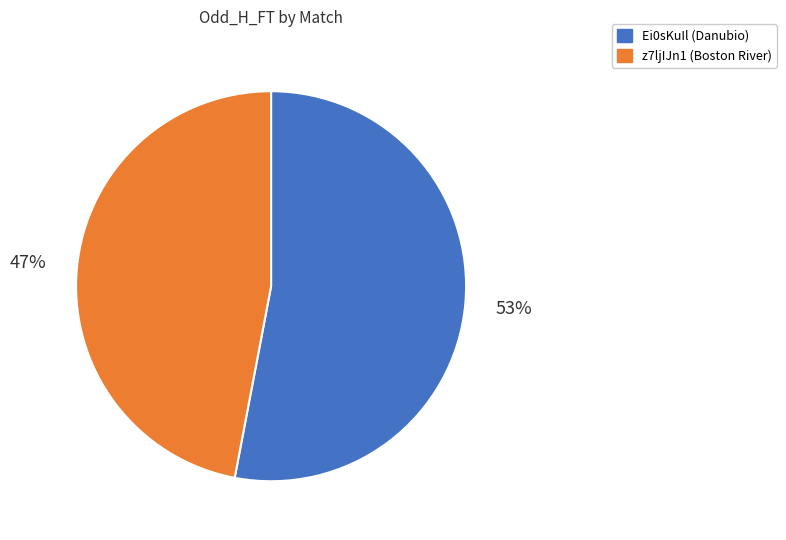

True or false: z7ljIJn1 (Boston River) accounts for 47% of the total.

True